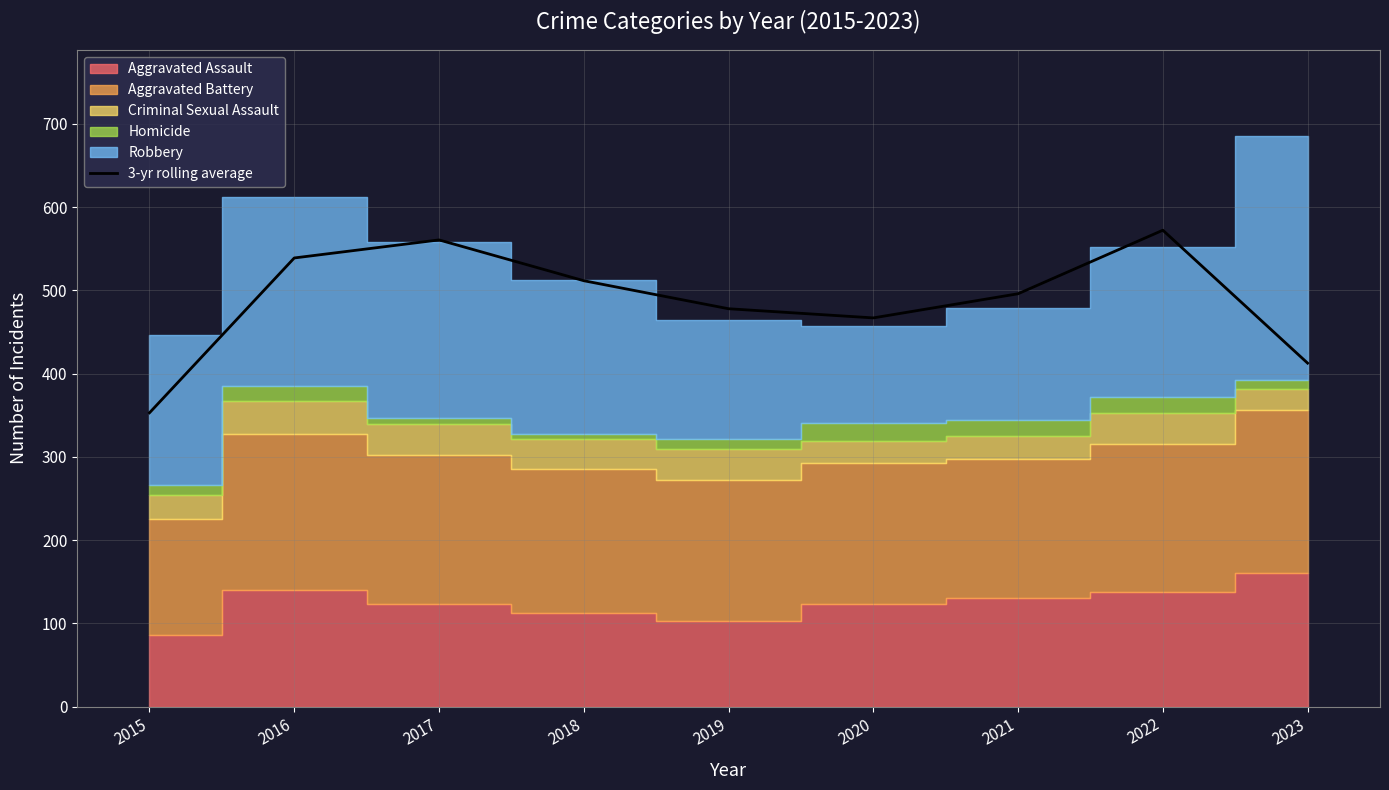

What value does the data have at 2021?

496.0